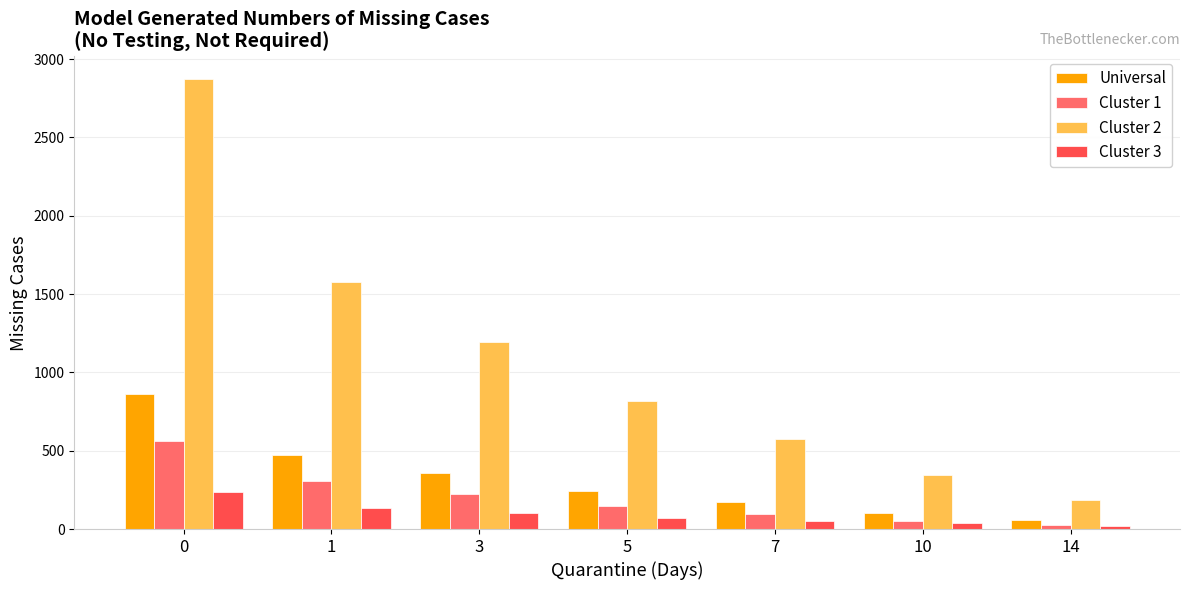

List the labels in order of Cluster 1 value, largest first.

0, 1, 3, 5, 7, 10, 14